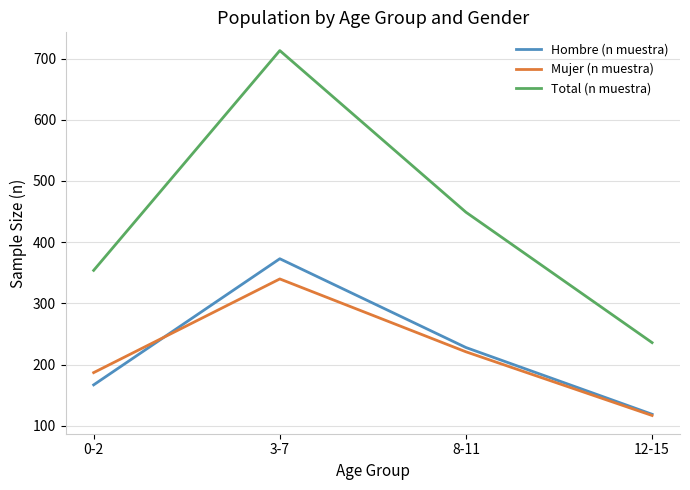

What is the difference between the maximum and minimum values in the Hombre (n muestra) series?

254